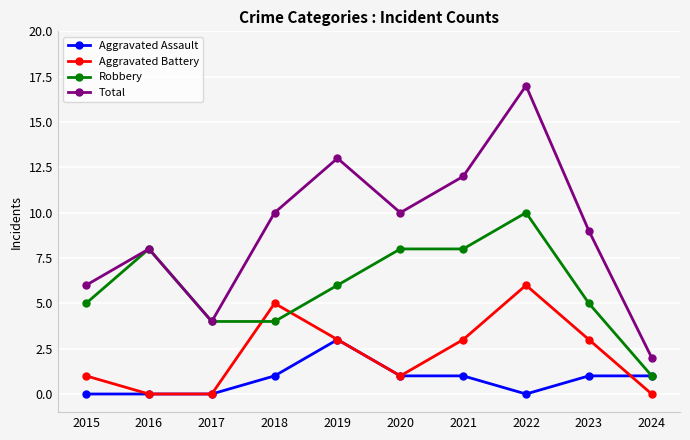

At which label does Total reach its minimum?

2024